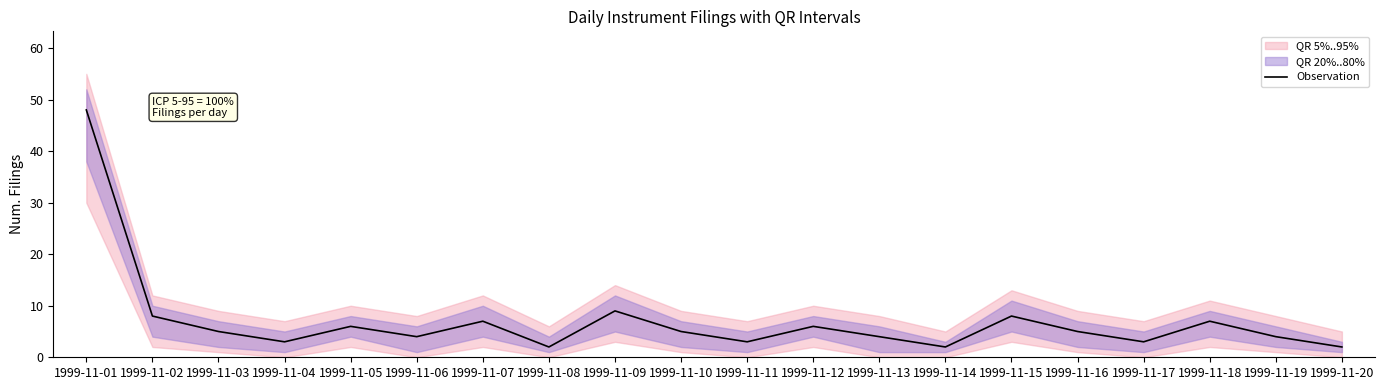

True or false: the data shows 7 at 1999-11-18.

True